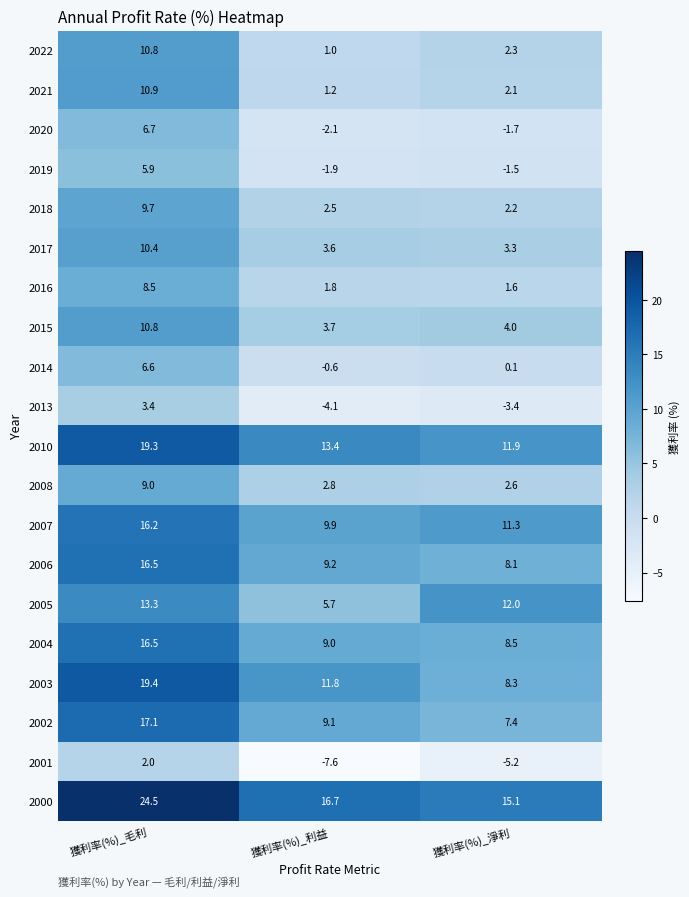

The 2017 series shows 3.4 at 獲利率(%)_毛利. True or false?

False